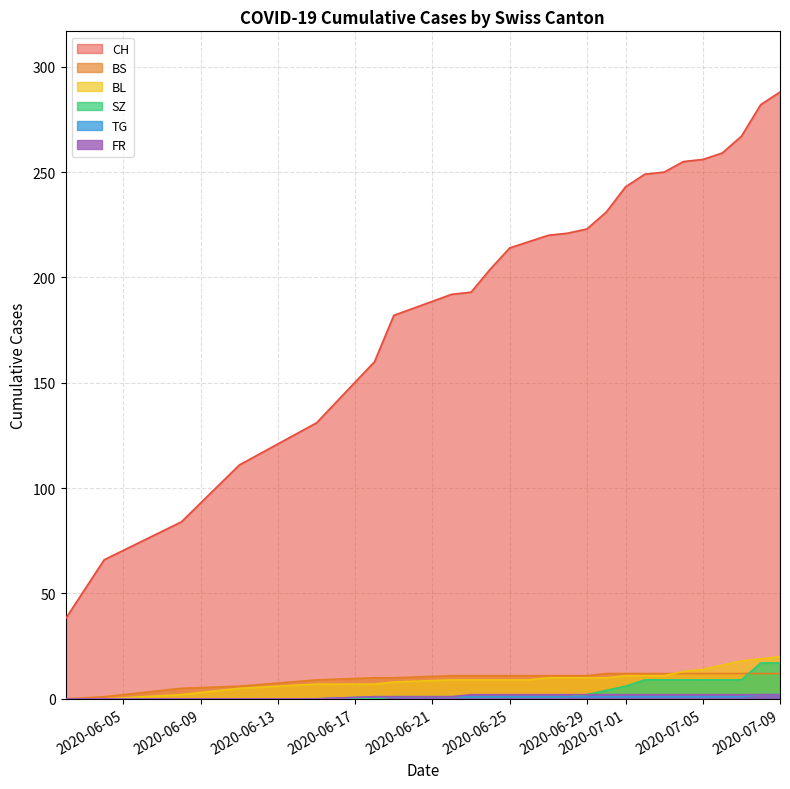

What is the difference between the maximum and second lowest values in the CH series?

222